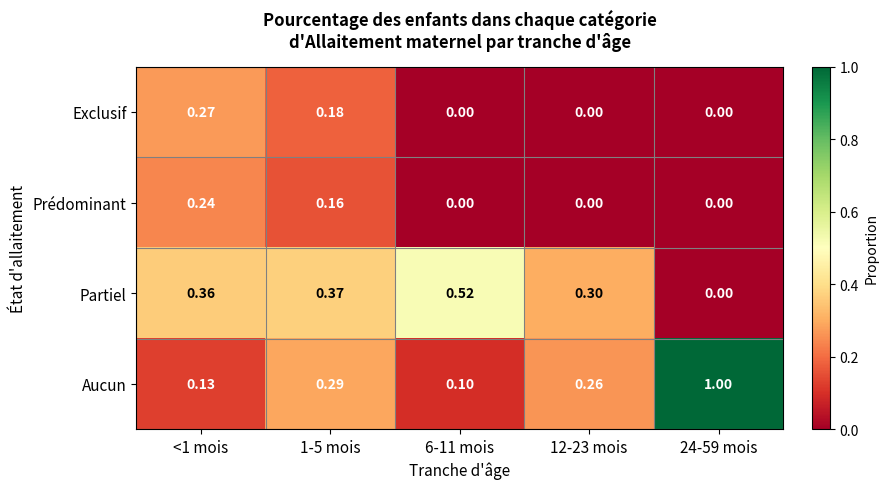

Rank the series by their maximum value, from highest to lowest.

Aucun, Partiel, Exclusif, Prédominant